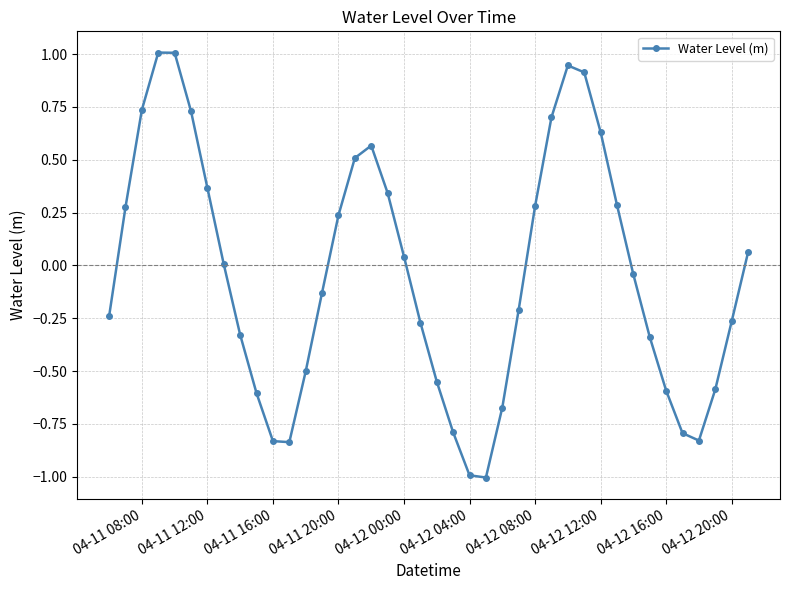

True or false: there are more than 1 points higher than both neighbors.

True